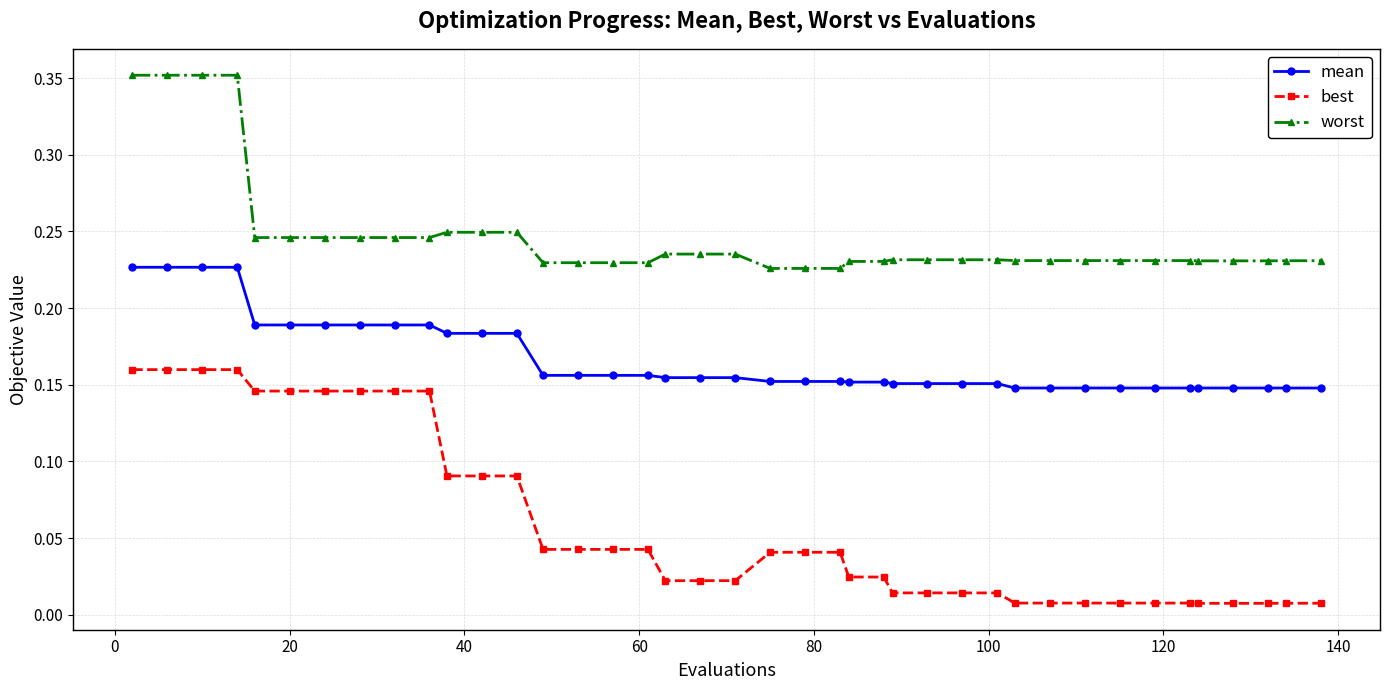

At how many categories does at least one series exceed 0?

40